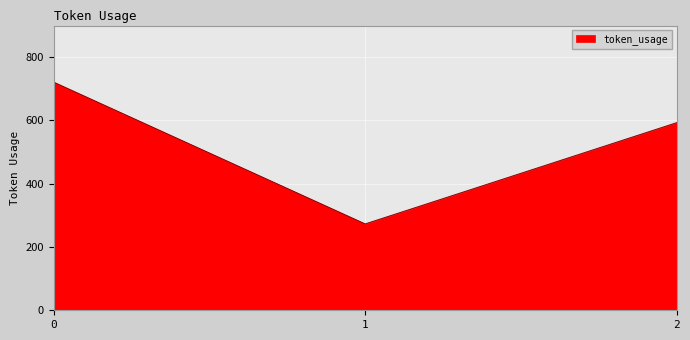

What is the smallest value displayed?

273